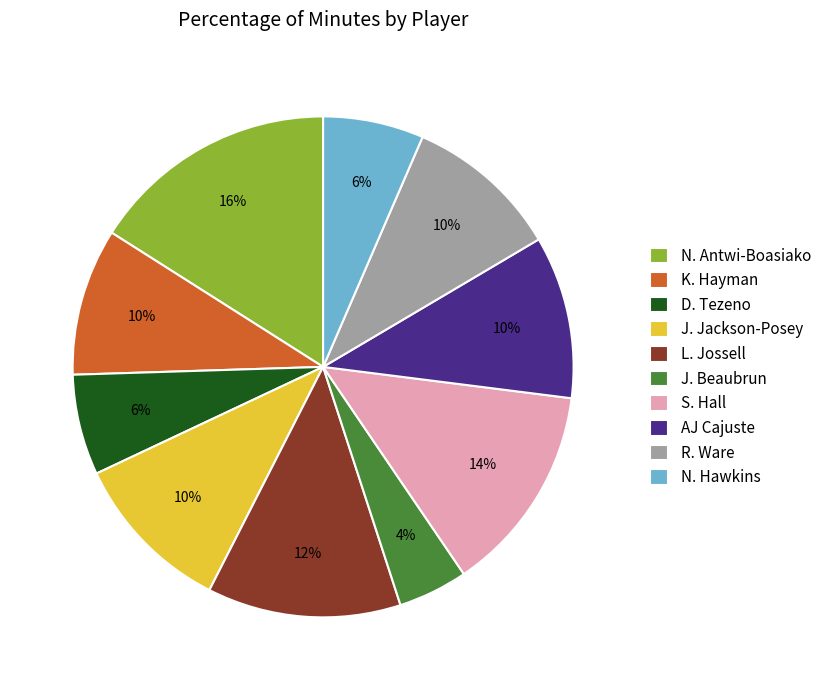

Which category has the smallest portion of the pie?

J. Beaubrun